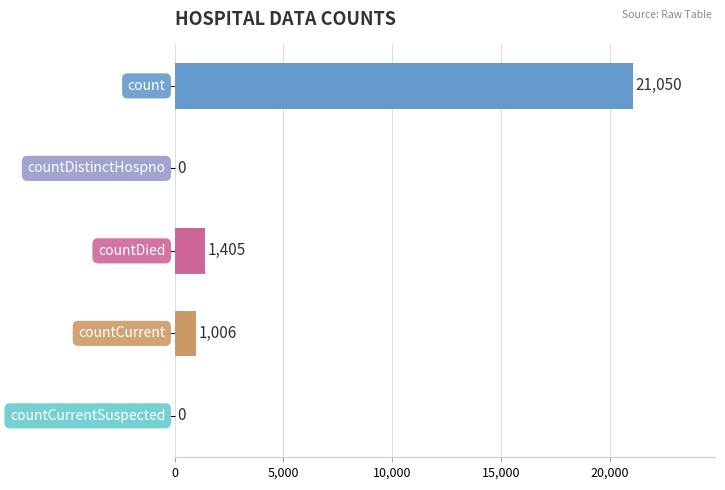

Are the bars horizontal?

Yes